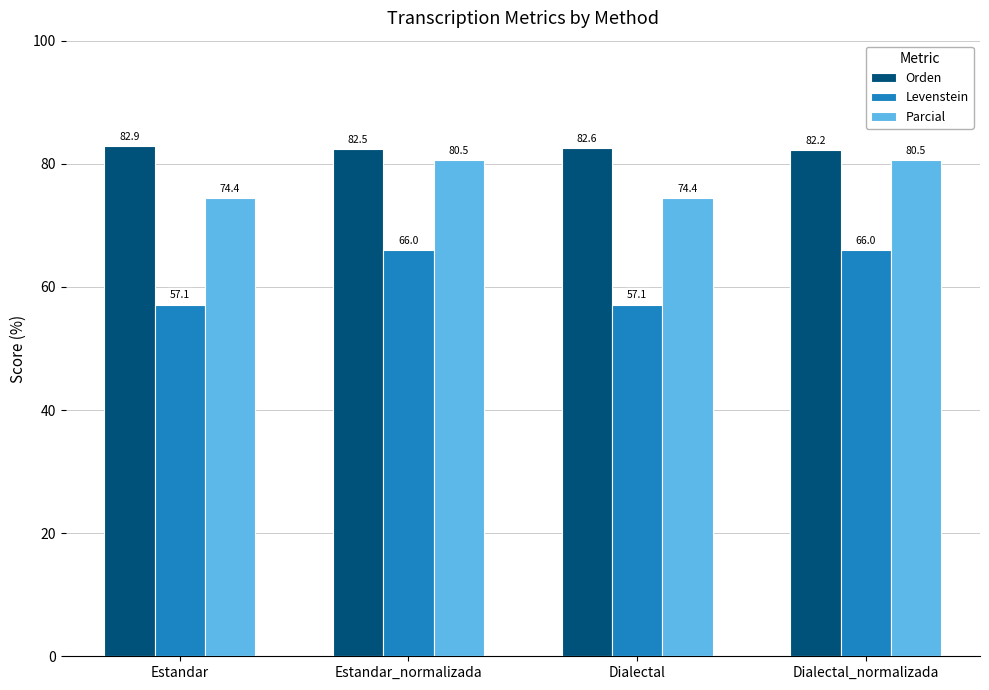

Between Estandar and Dialectal, which series saw the biggest shift?

Orden